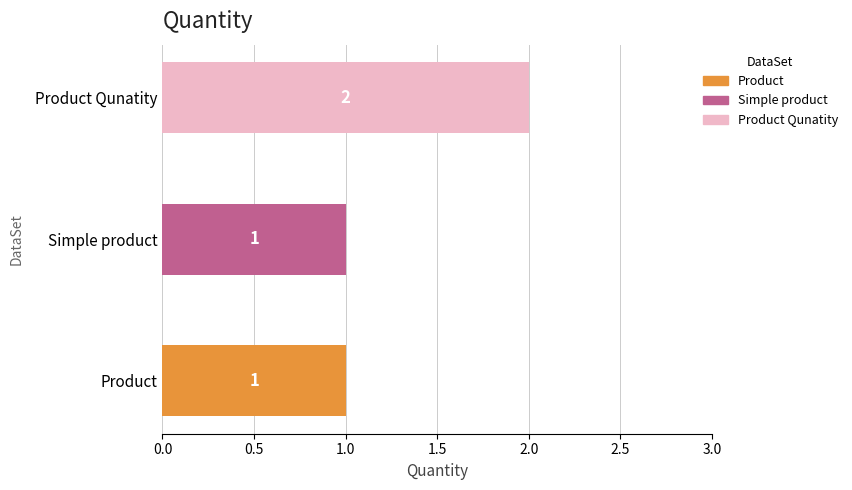

At which category does the chart reach its minimum across all series?

Product